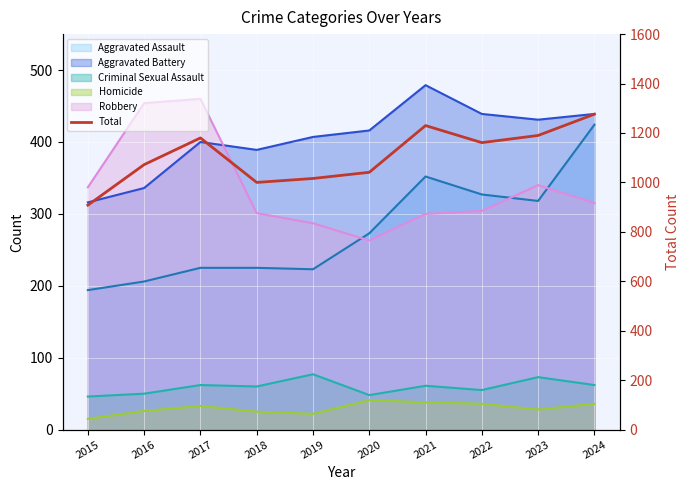

At which label does the data first exceed 1161?

2017